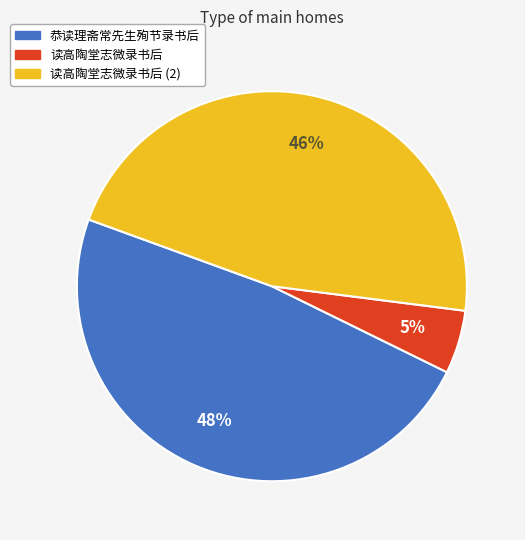

Is there a majority slice in this chart?

No